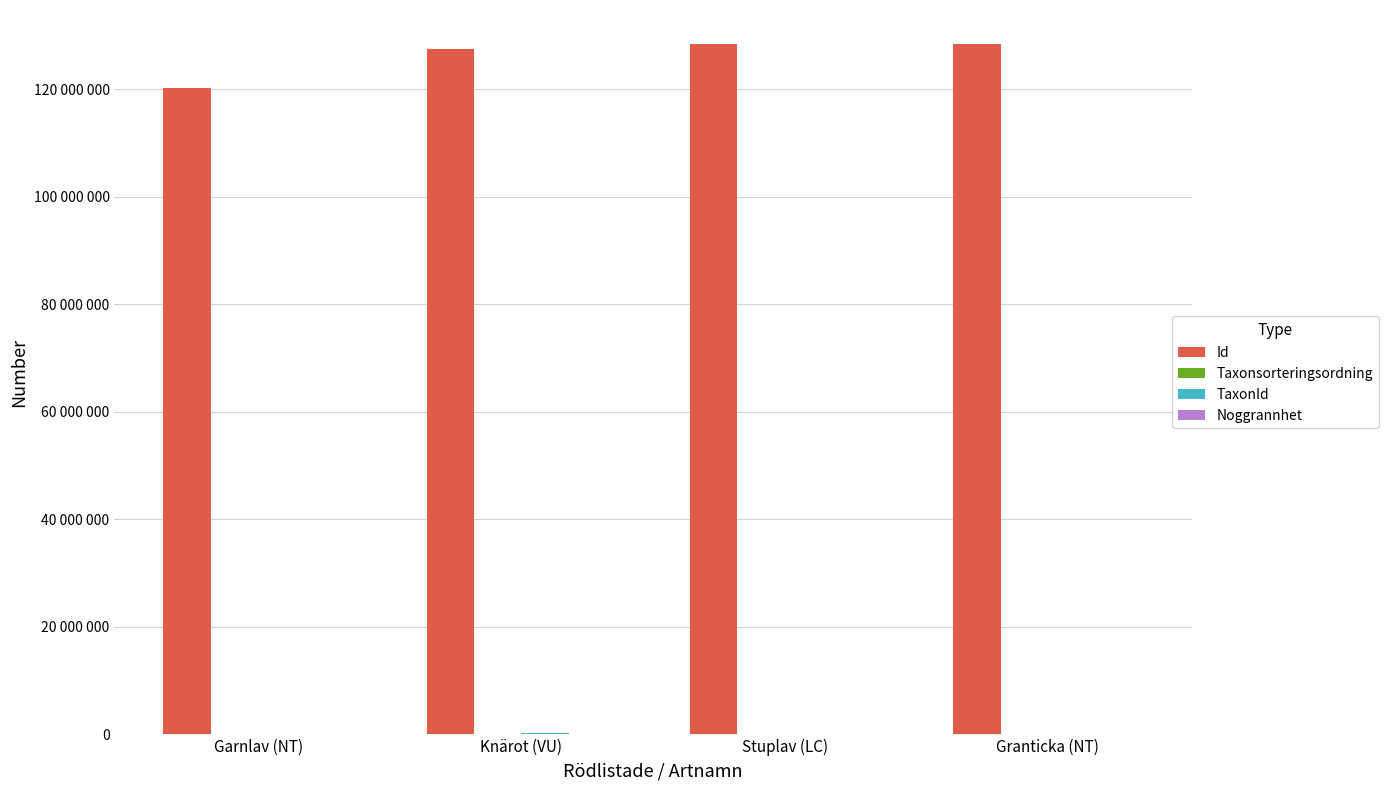

What is the sum of the Noggrannhet values at Garnlav (NT) and Stuplav (LC)?

14